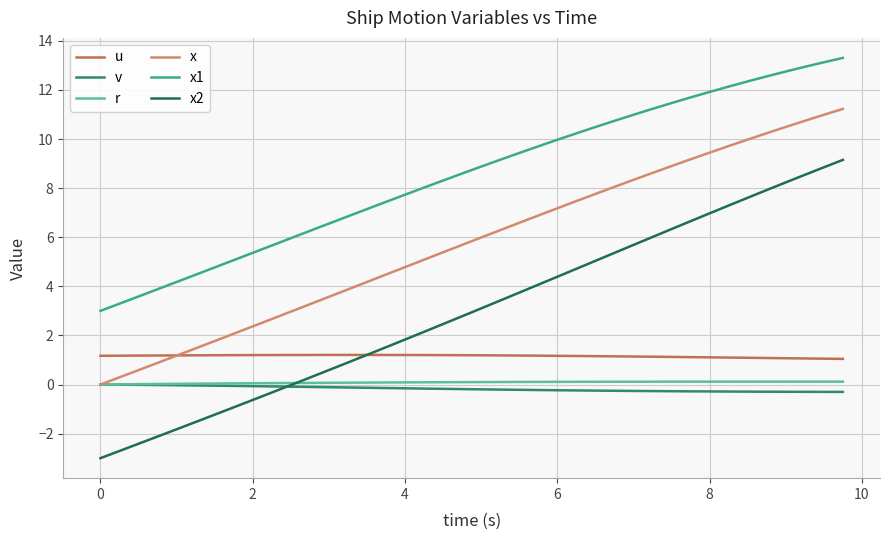

What is the minimum value shown in the chart?

-3.0